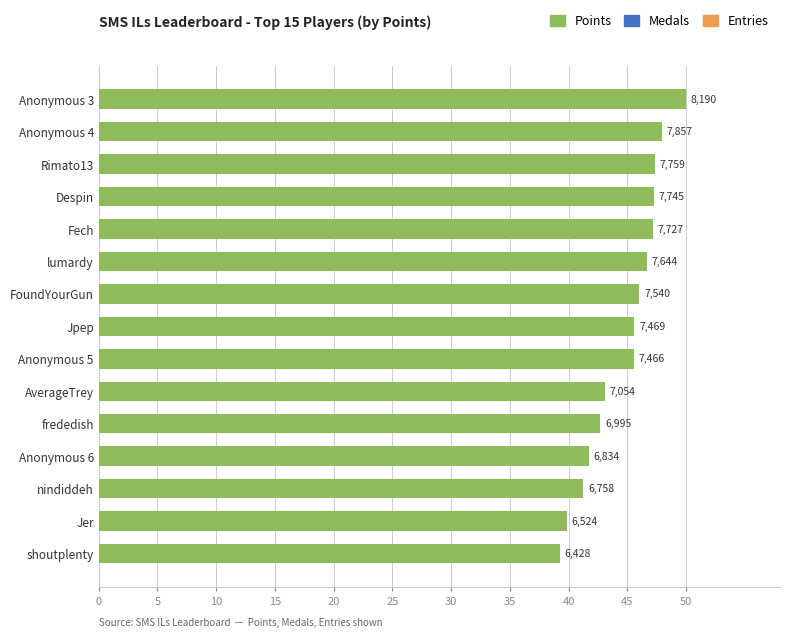

Are the bars horizontal?

Yes